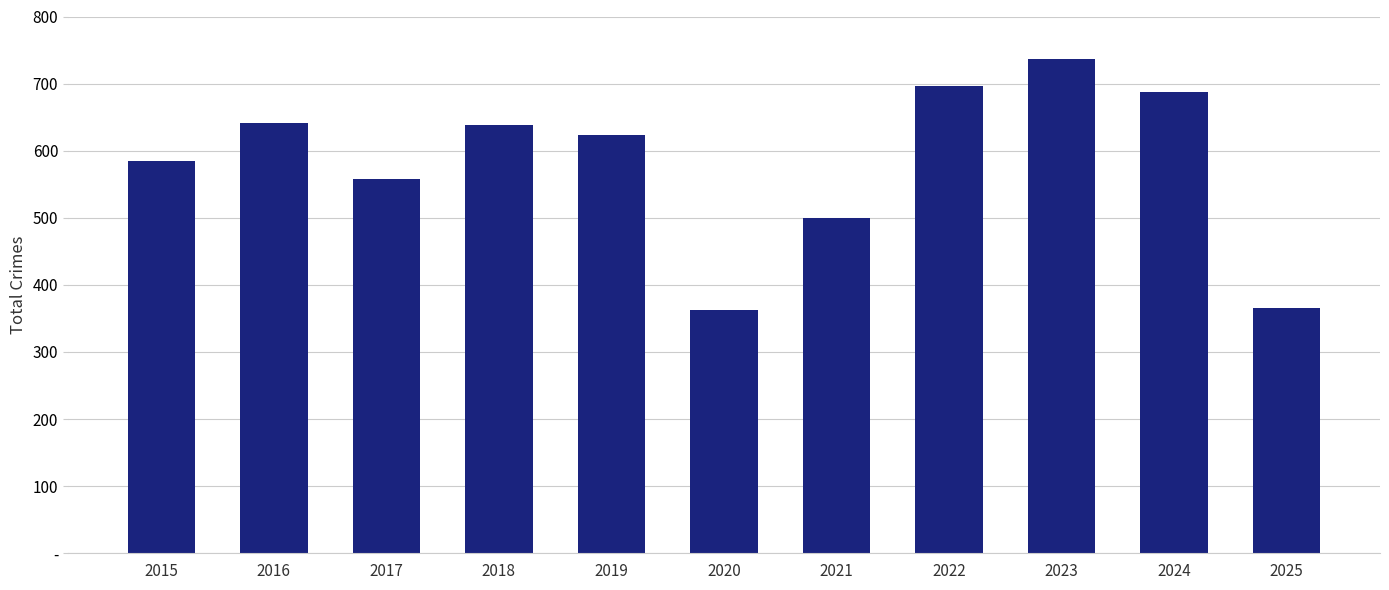

Does the chart contain any negative values?

No